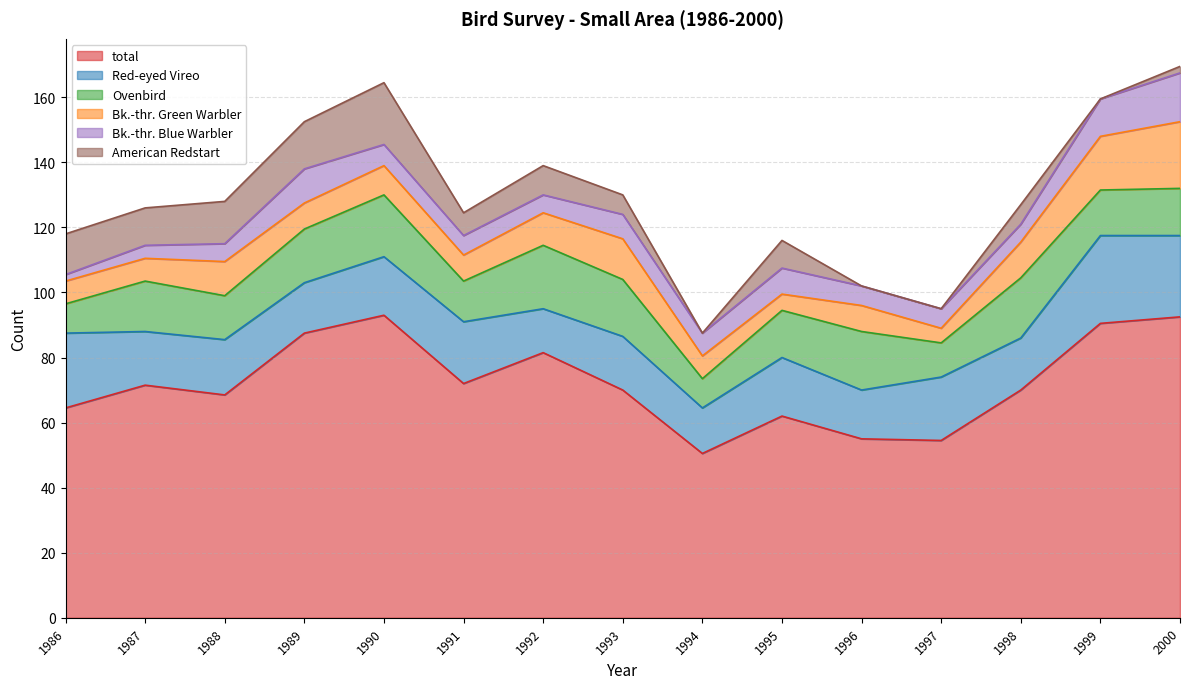

Rank the series by their maximum value, from lowest to highest.

Bk.-thr. Blue Warbler, American Redstart, Ovenbird, Bk.-thr. Green Warbler, Red-eyed Vireo, total